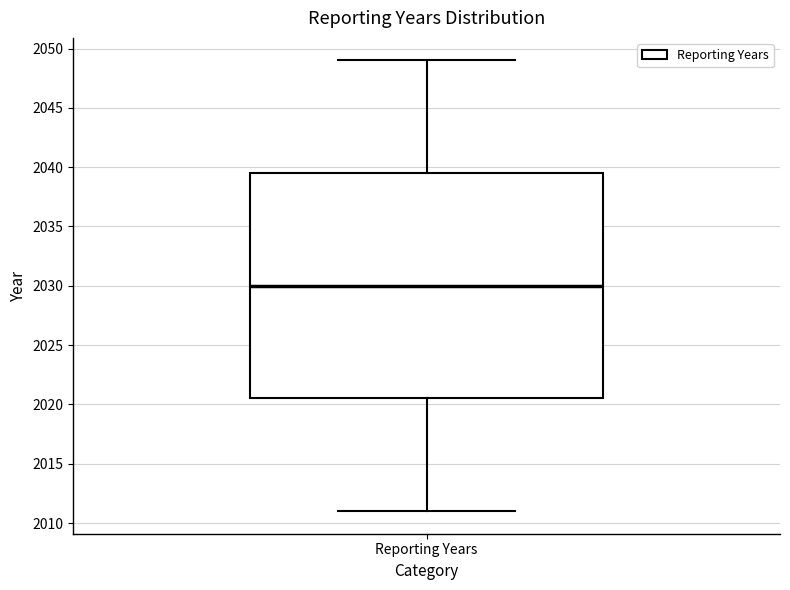

Where does the lower whisker of the box for Reporting Years end on the y-axis? The values are not printed on the chart, so give them approximately, as read against the axis.

2011.0